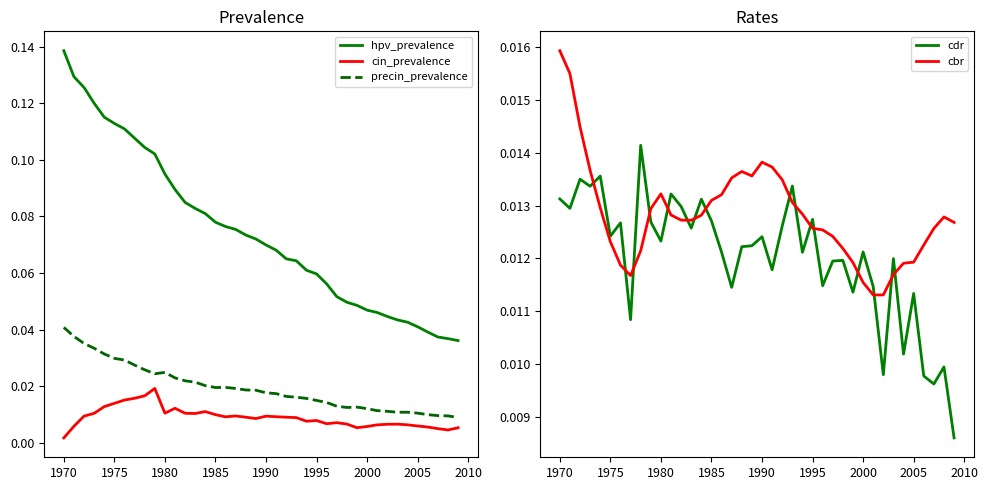

In cbr, how many points are lower than both neighbors (excluding endpoints)?

4